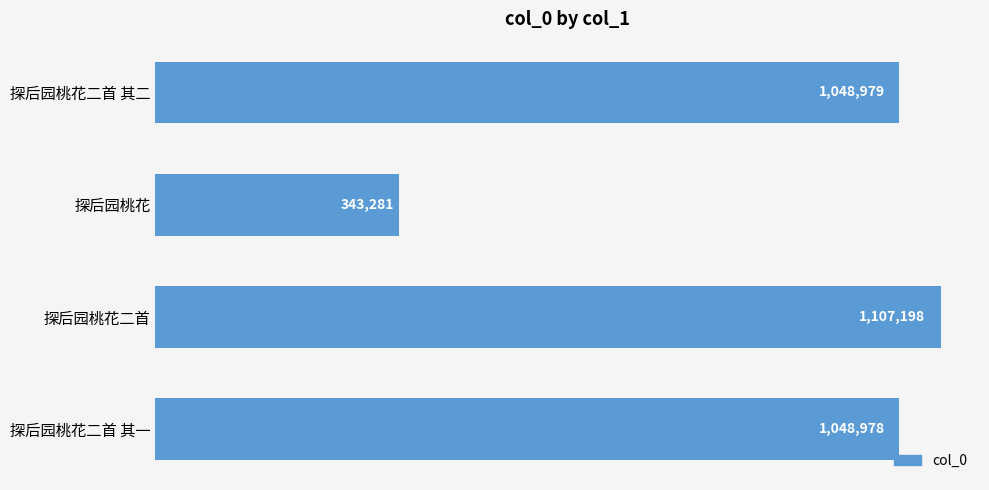

Rank the categories by value from highest to lowest.

探后园桃花二首, 探后园桃花二首 其二, 探后园桃花二首 其一, 探后园桃花